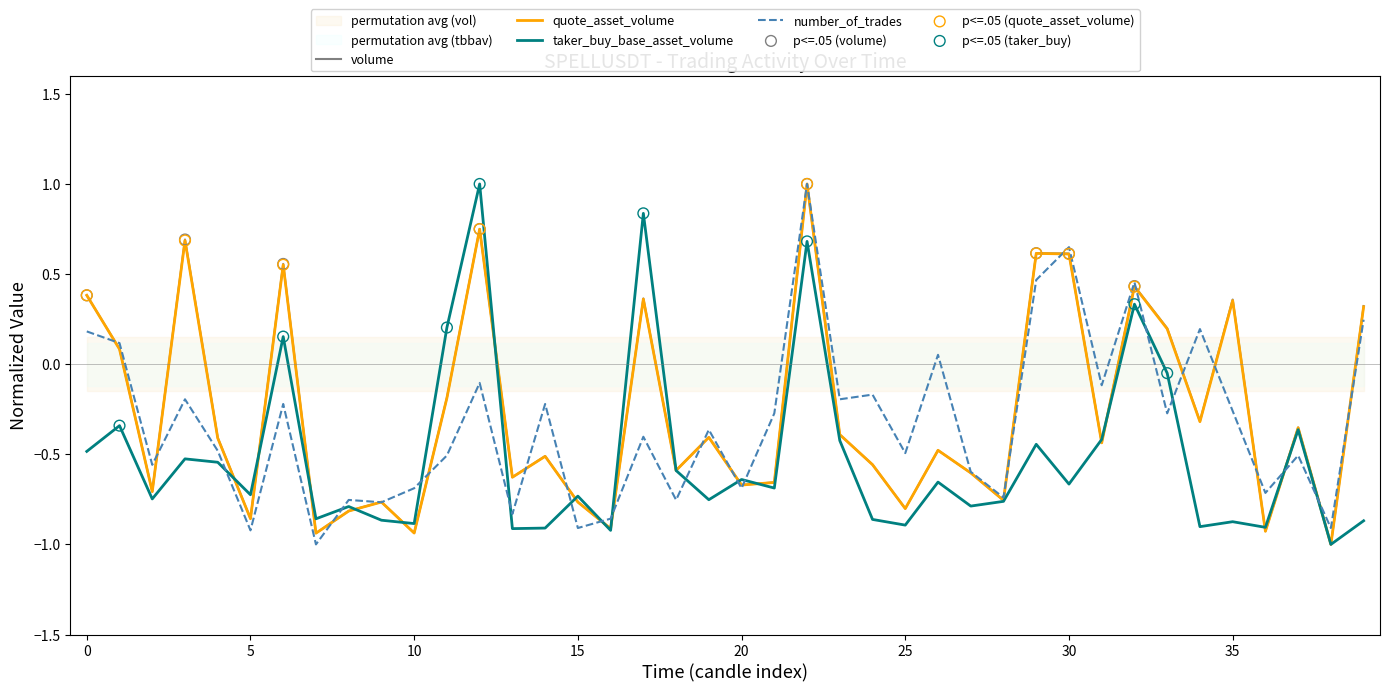

At how many categories does at least one series exceed 0?

16